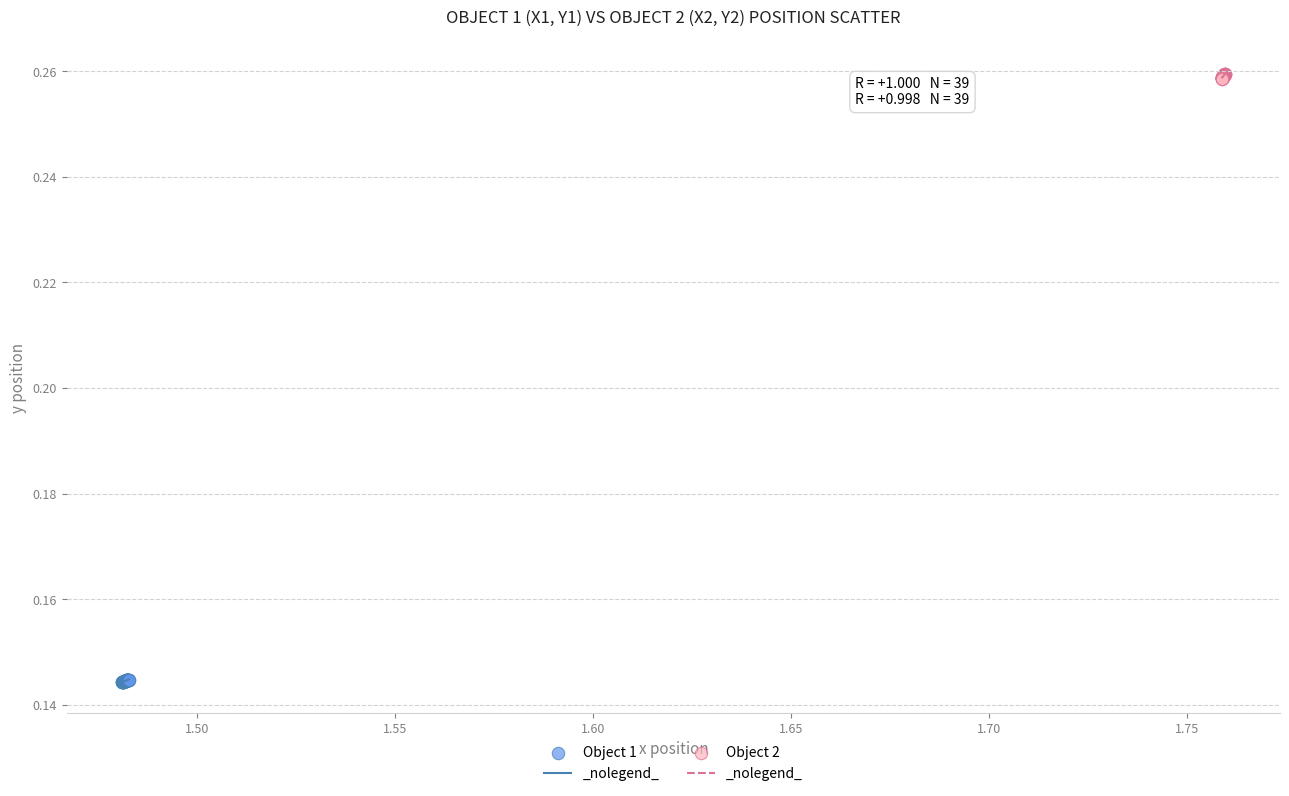

Which series reaches the minimum Y coordinate?

Object 1